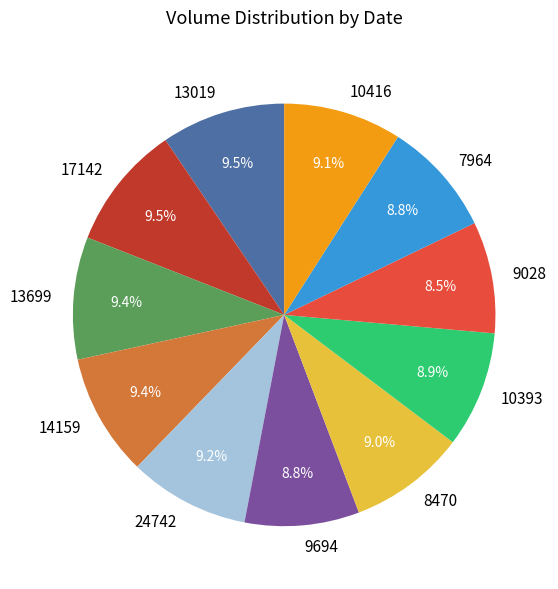

Is there a majority slice in this chart?

No